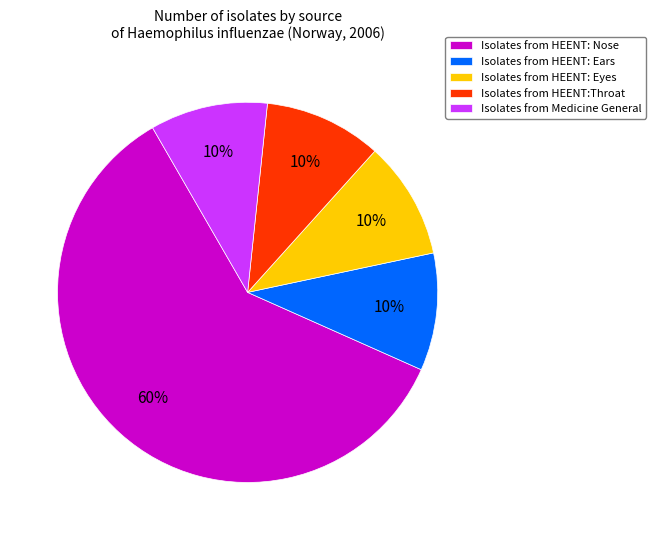

What percentage is the Isolates from HEENT: Eyes slice, to the nearest percent?

10%